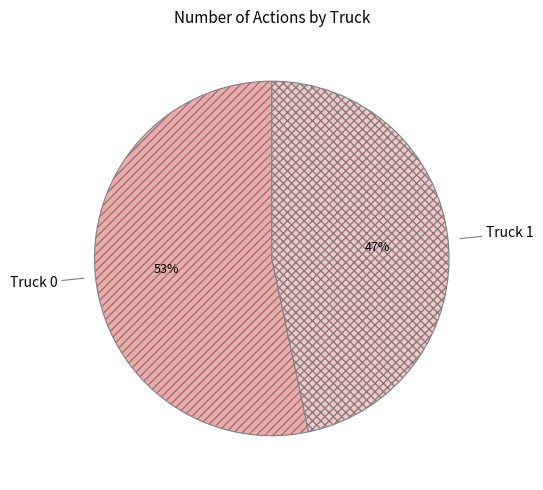

Approximately how many times larger is the value at Truck 1 compared to Truck 0?

0.9